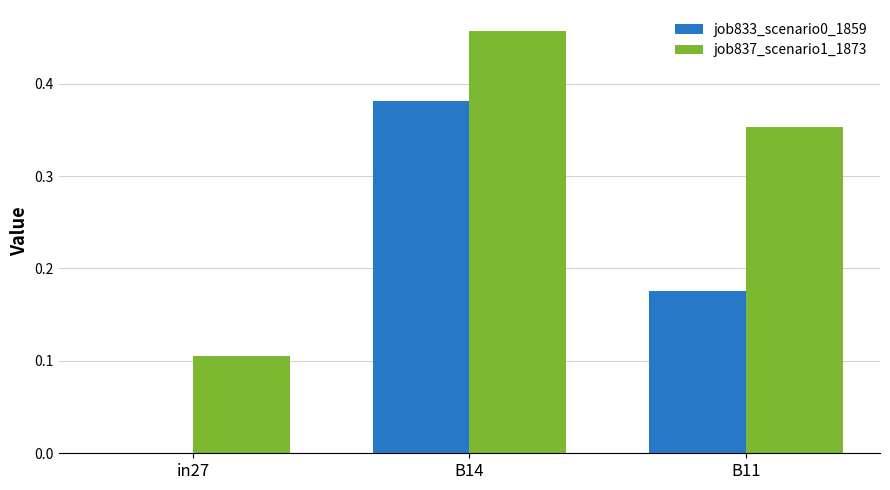

Between in27 and B14, which series saw the biggest shift?

job833_scenario0_1859